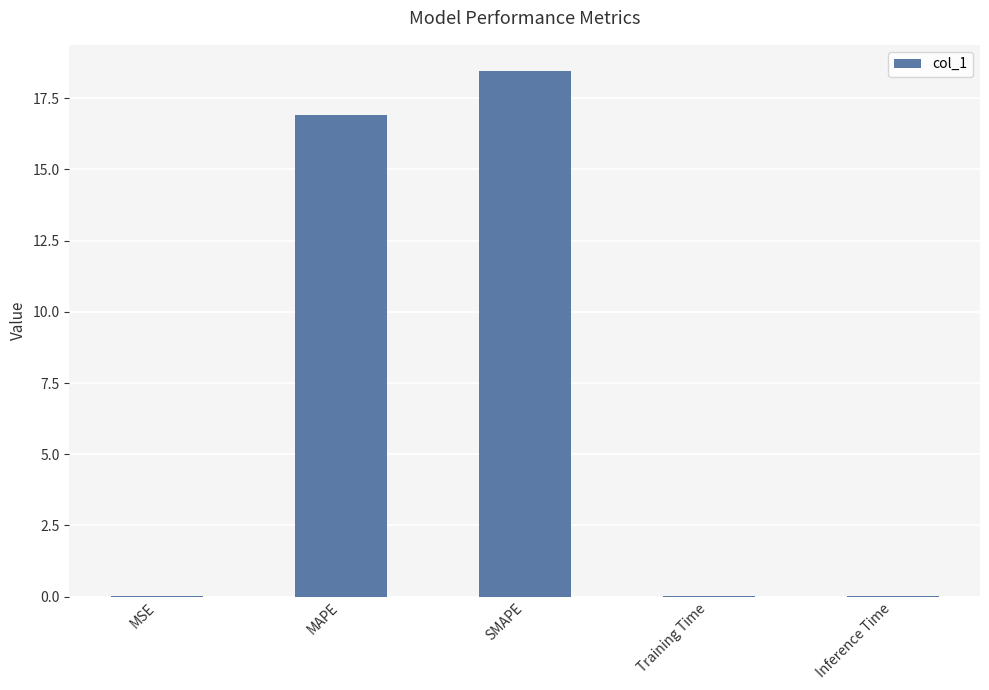

Is it true that the value at MSE is 0.0?

True